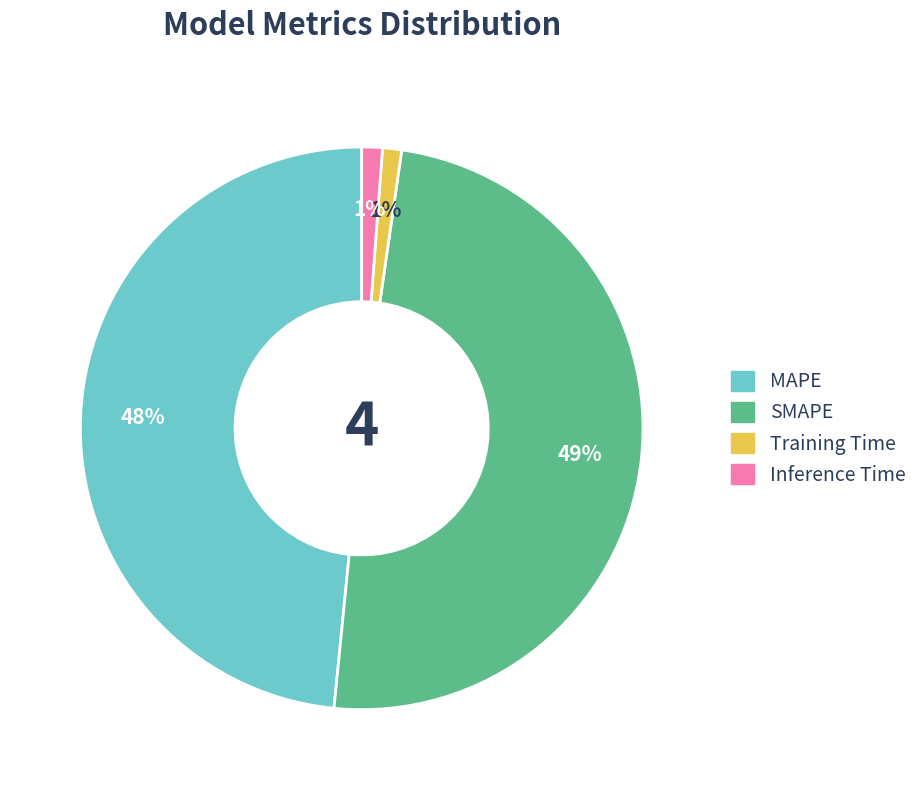

Which slice is the largest?

SMAPE